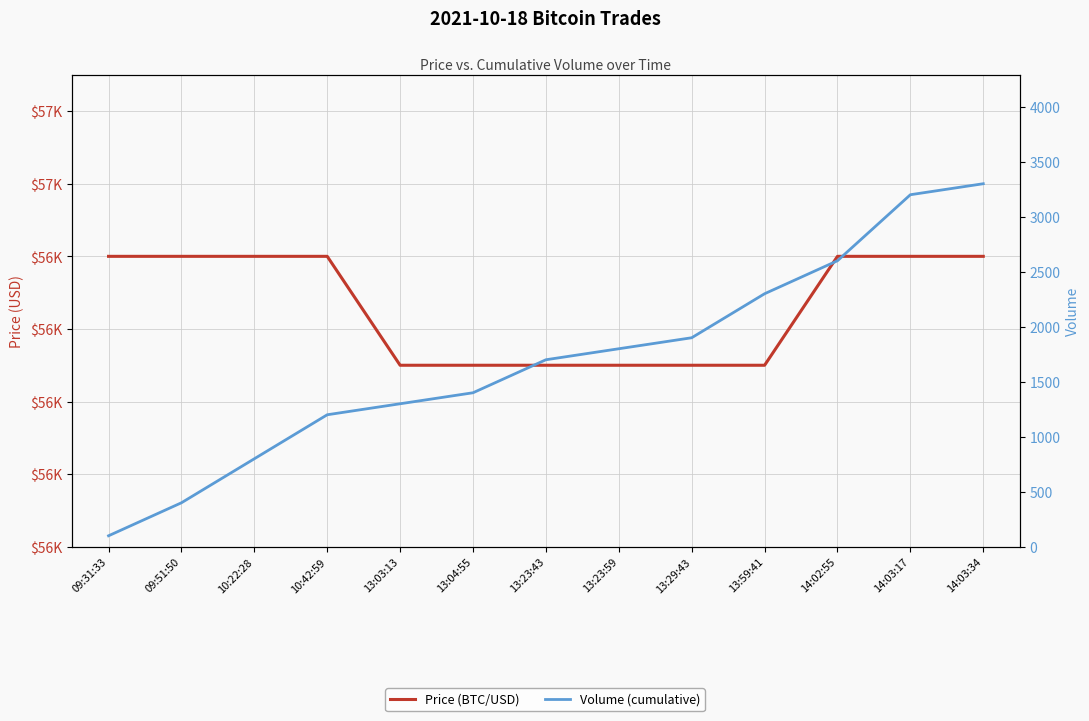

True or false: Volume (cumulative) and Price (BTC/USD) intersect in this chart.

False